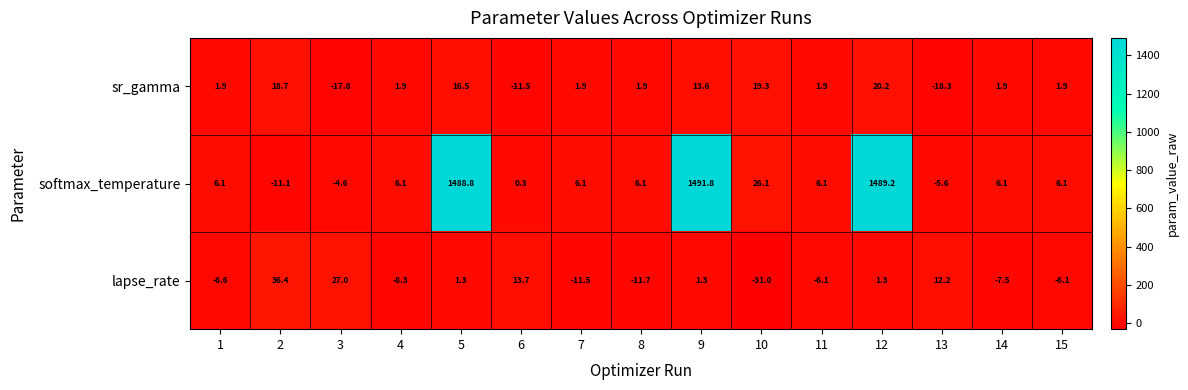

True or false: sr_gamma has a value of 3.3 at 8.

False